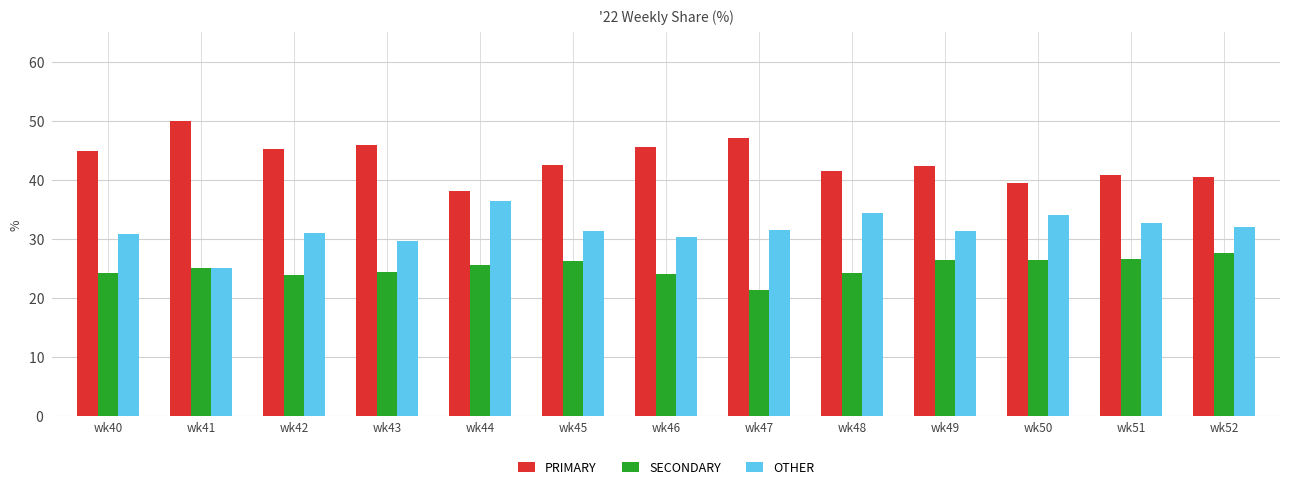

List the series in order of their overall mean, highest first.

PRIMARY, OTHER, SECONDARY